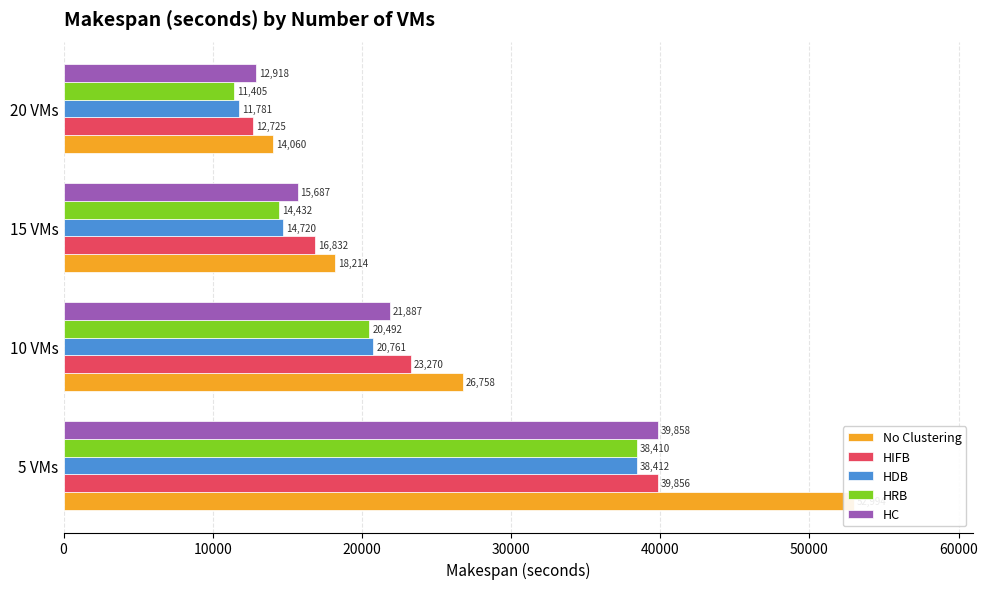

What are all the series names shown in the legend?

No Clustering, HIFB, HDB, HRB, HC